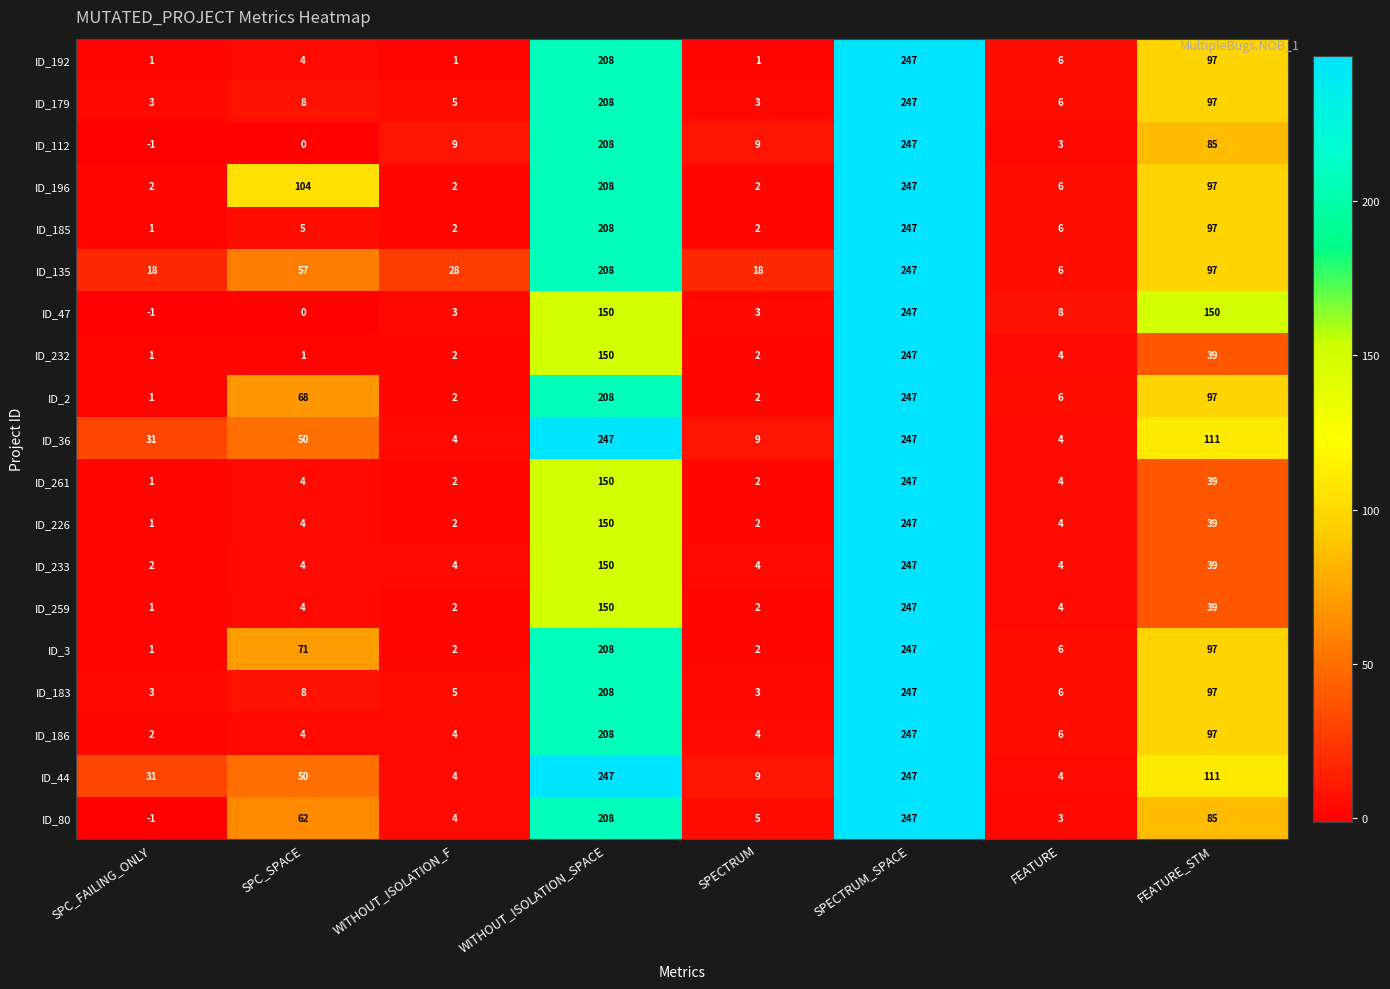

Count the number of data series in this chart.

19